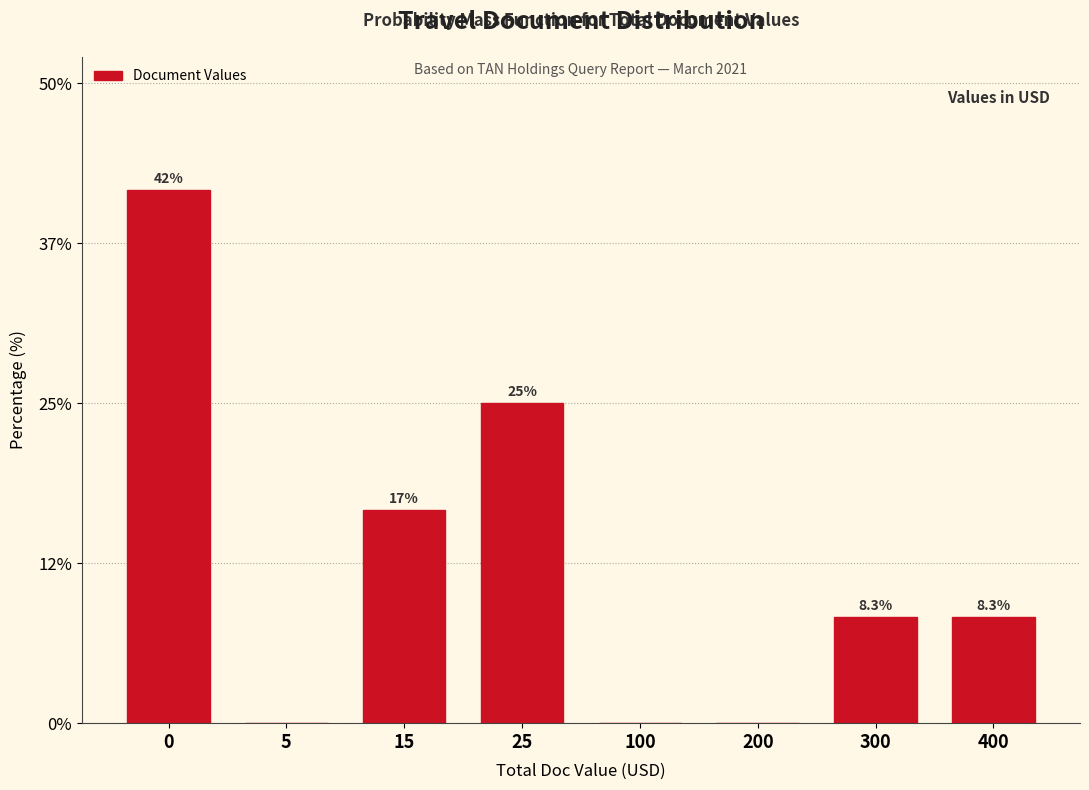

Reading left to right, transcribe all the data shown in this chart.

0=41.7	5=0.0	15=16.7	25=25.0	100=0.0	200=0.0	300=8.3	400=8.3